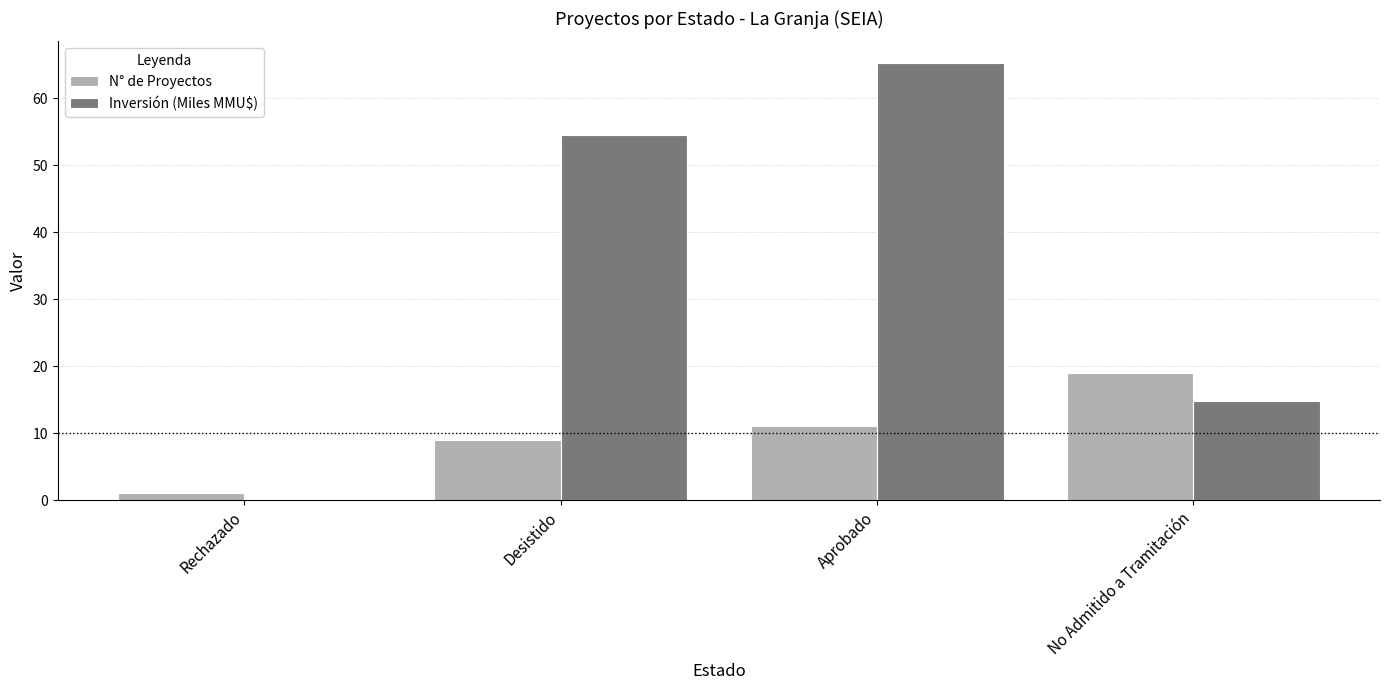

Count the N° de Proyectos values in the range 9 to 19.

3